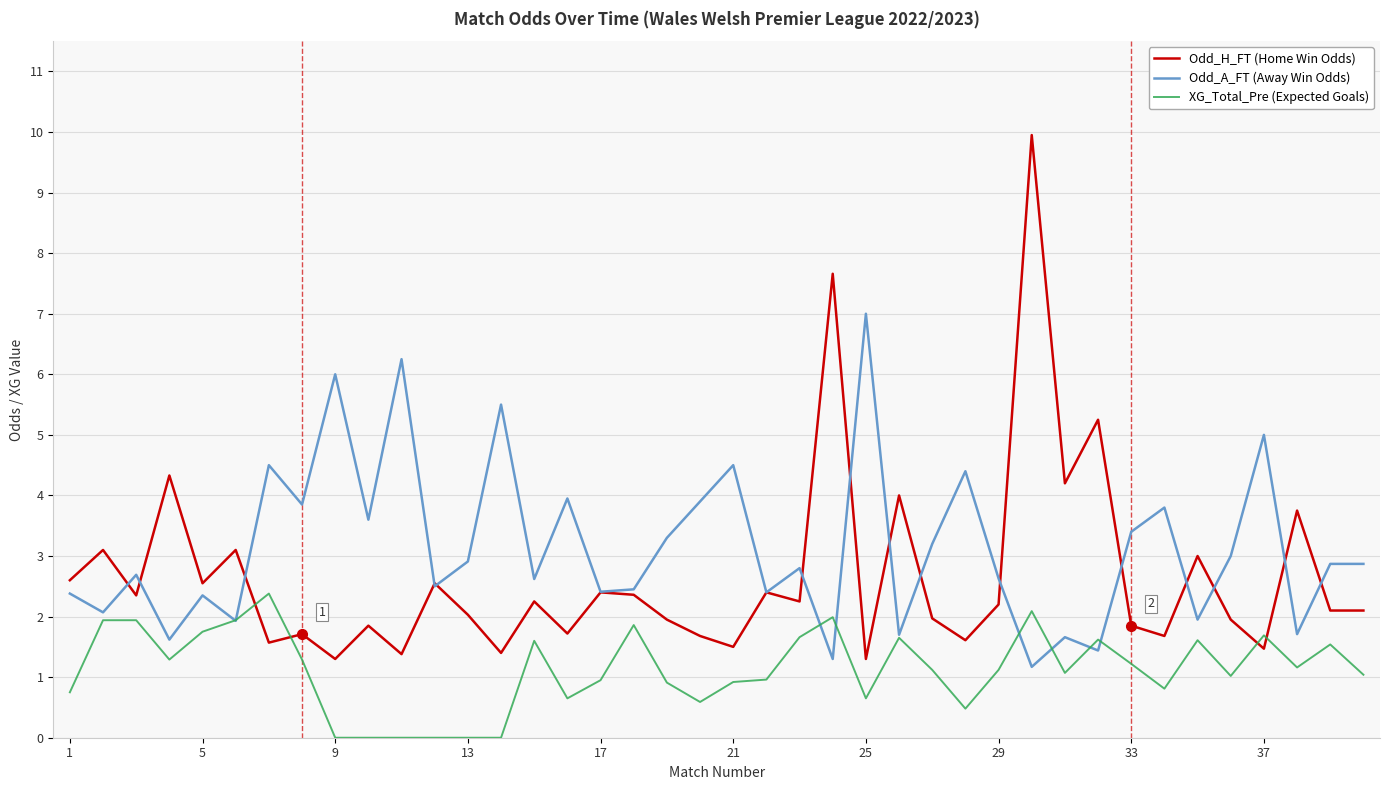

What is the greatest value displayed?

9.9